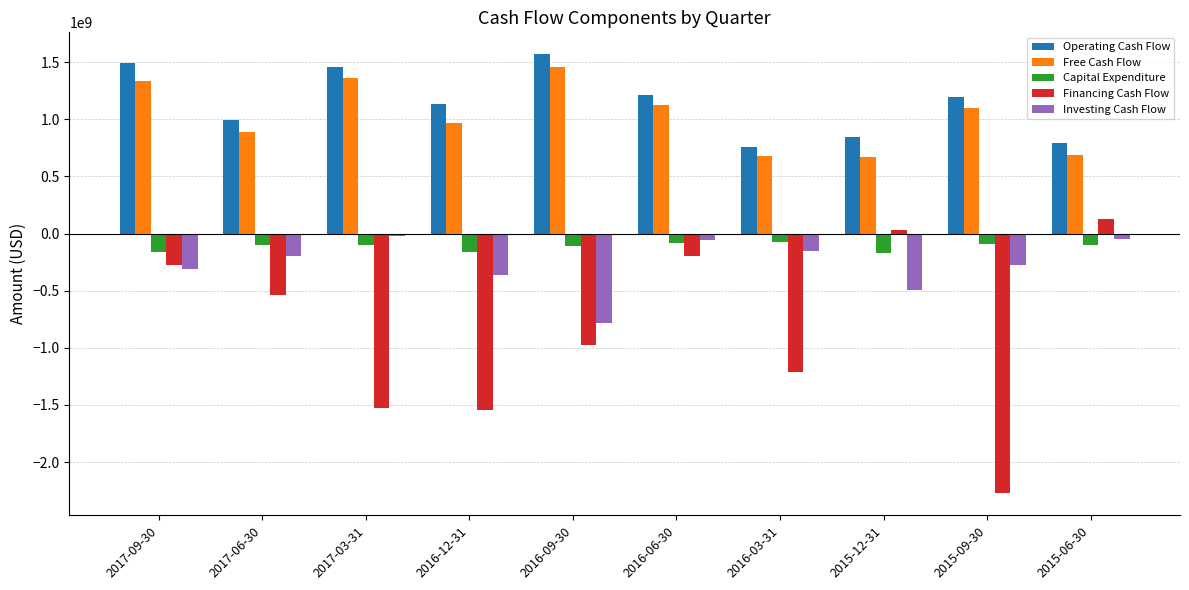

Which label corresponds to the smallest value in the chart?

2015-09-30